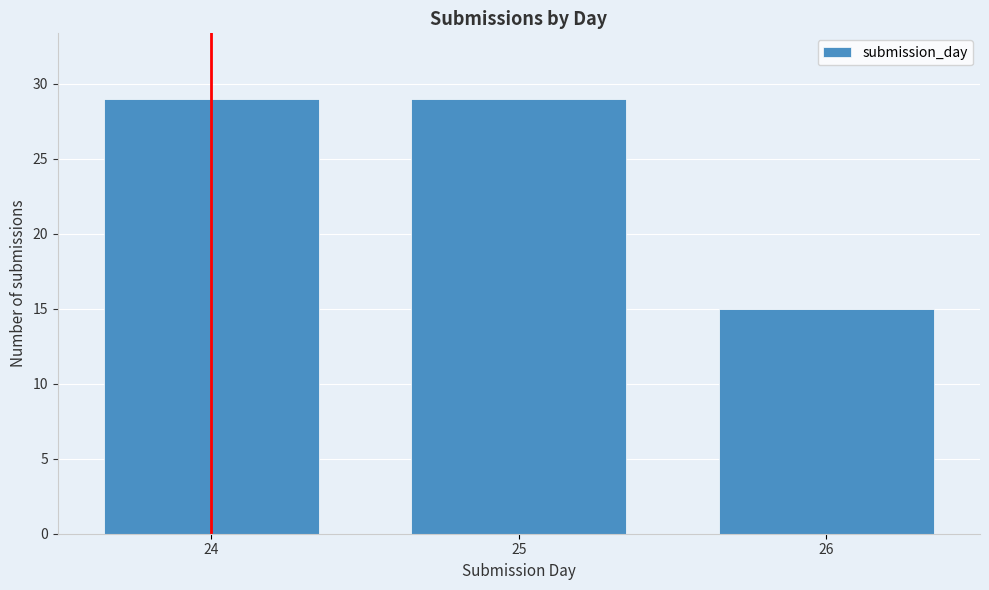

Reading right to left, what are all the values shown in this chart?

26=15	25=29	24=29